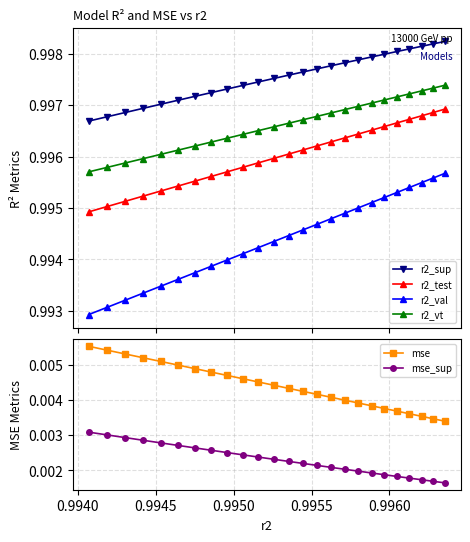

Count the r2_val values in the range 0 to 1.

25